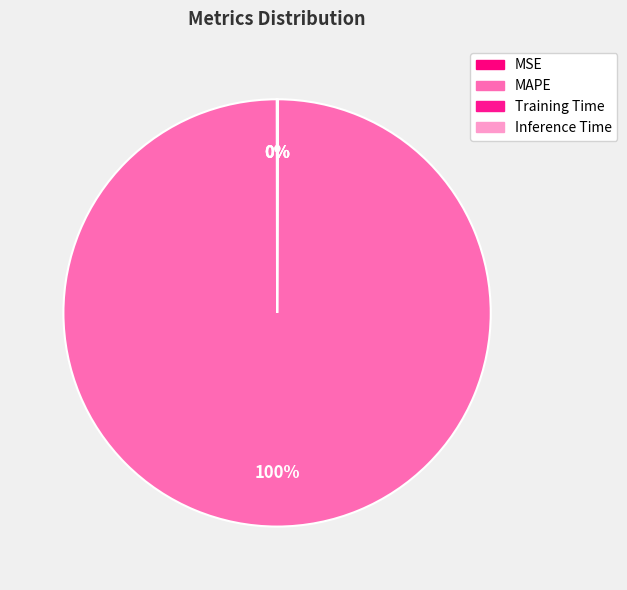

Is MAPE the majority of the pie?

Yes